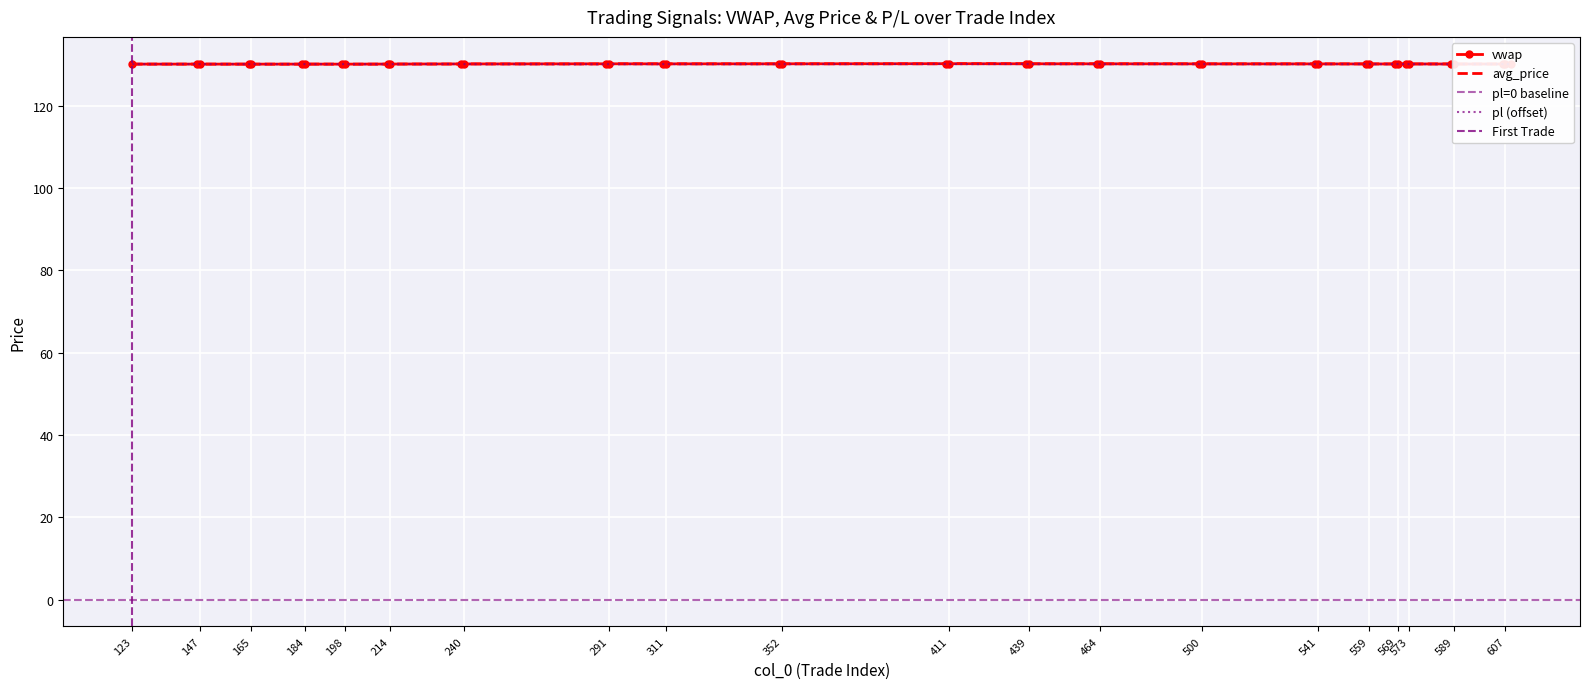

What is the value of the vwap point at the 16th from the left?

130.2